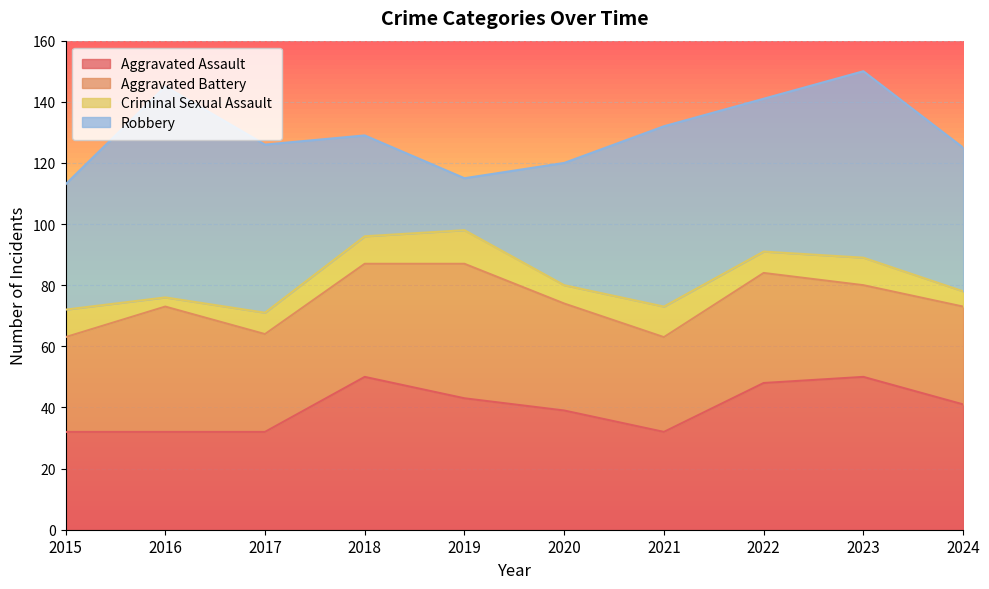

Between which two adjacent categories do Aggravated Battery and Robbery first intersect?

2017 and 2018